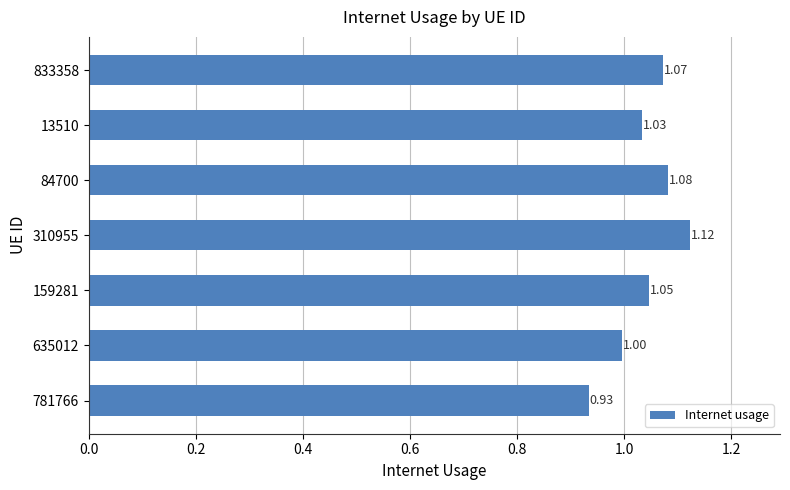

Does the chart contain any negative values?

No